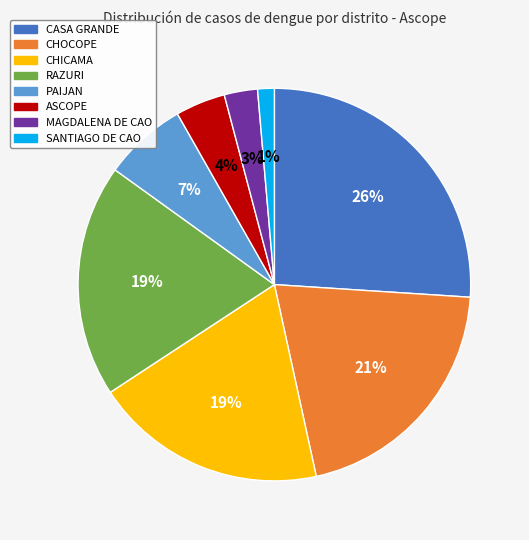

What is the smallest slice in the pie chart?

SANTIAGO DE CAO